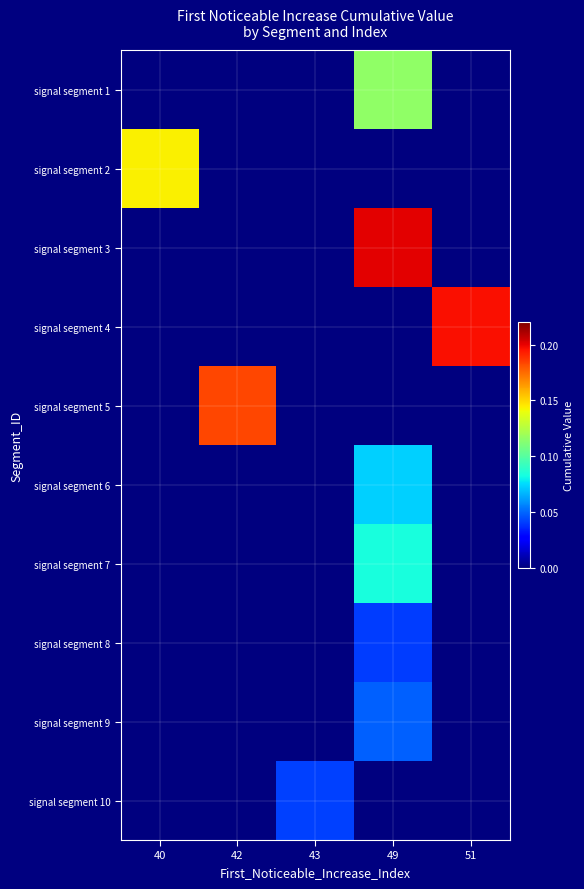

Reading right to left, what are all the values shown in this chart?

signal segment 1: 51=0.0	49=0.1	43=0.0	42=0.0	40=0.0
signal segment 2: 51=0.0	49=0.0	43=0.0	42=0.0	40=0.1
signal segment 3: 51=0.0	49=0.2	43=0.0	42=0.0	40=0.0
signal segment 4: 51=0.2	49=0.0	43=0.0	42=0.0	40=0.0
signal segment 5: 51=0.0	49=0.0	43=0.0	42=0.2	40=0.0
signal segment 6: 51=0.0	49=0.1	43=0.0	42=0.0	40=0.0
signal segment 7: 51=0.0	49=0.1	43=0.0	42=0.0	40=0.0
signal segment 8: 51=0.0	49=0.0	43=0.0	42=0.0	40=0.0
signal segment 9: 51=0.0	49=0.0	43=0.0	42=0.0	40=0.0
signal segment 10: 51=0.0	49=0.0	43=0.0	42=0.0	40=0.0